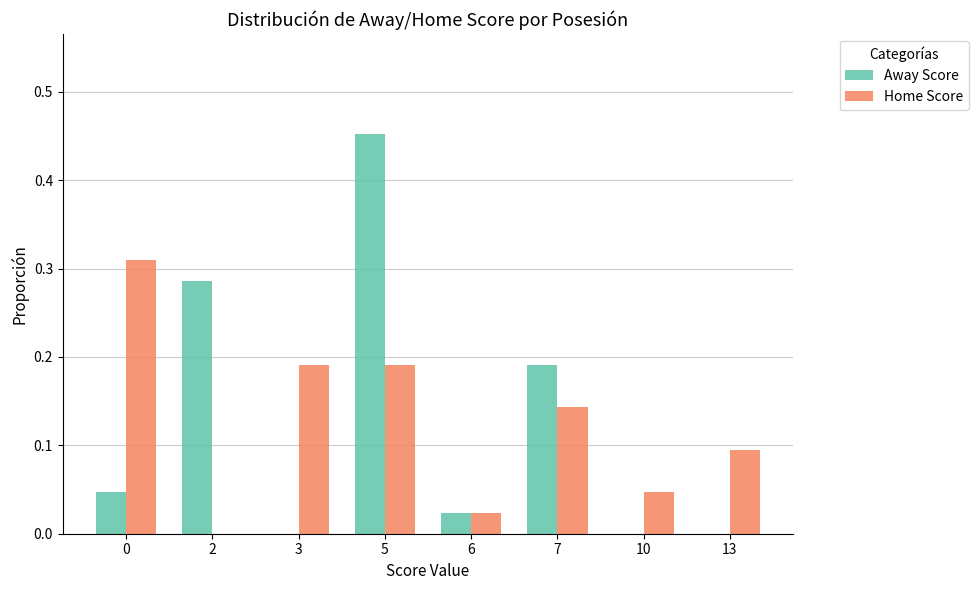

Is the value of Home Score at 10 greater than the value of Away Score at 7?

No